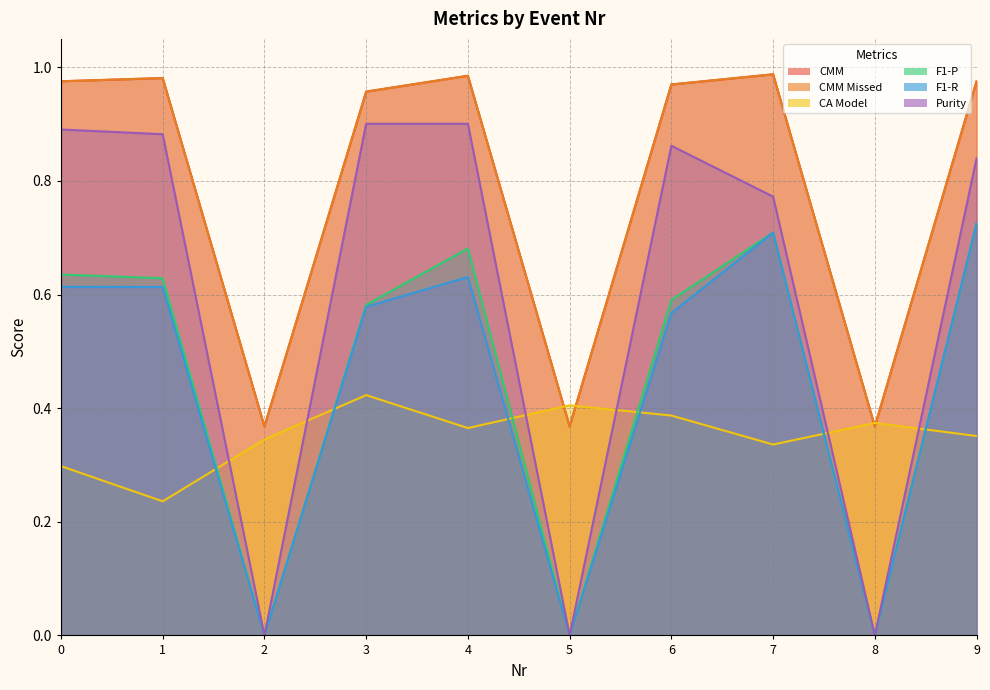

What is the difference between the second highest and second lowest values in the CMM Missed series?

0.6